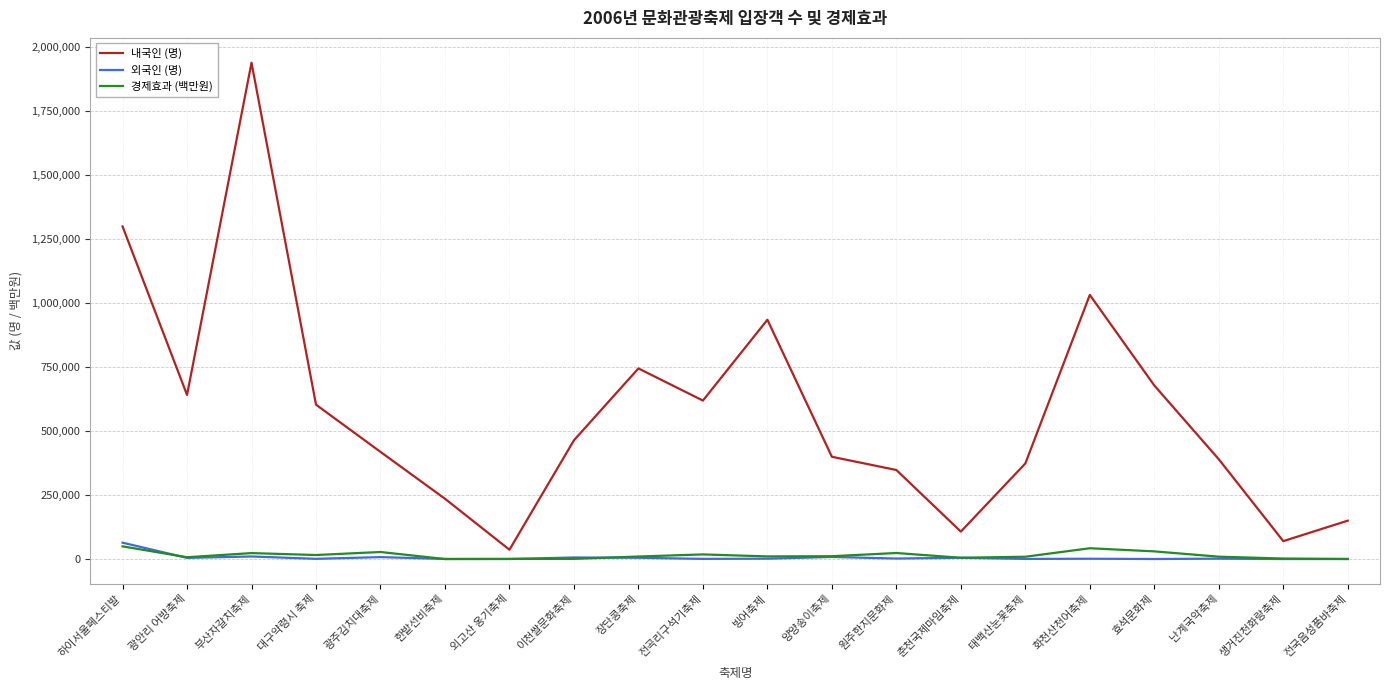

What is the greatest value displayed?

1940000